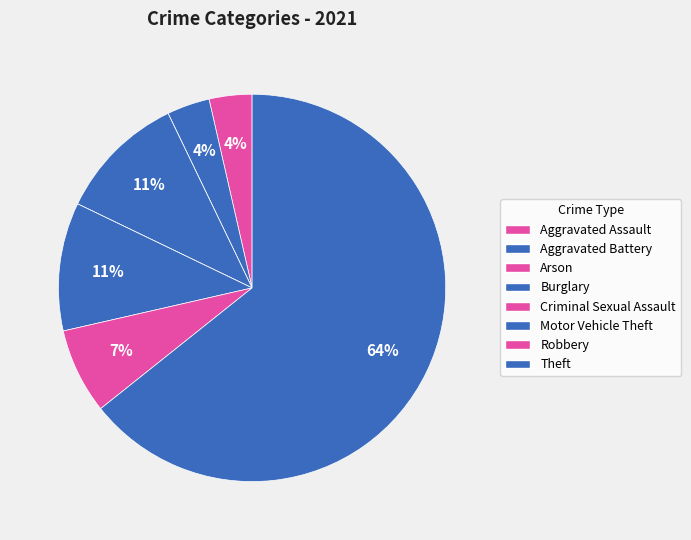

Approximately how many times larger is the value at Motor Vehicle Theft compared to Aggravated Assault?

3.0